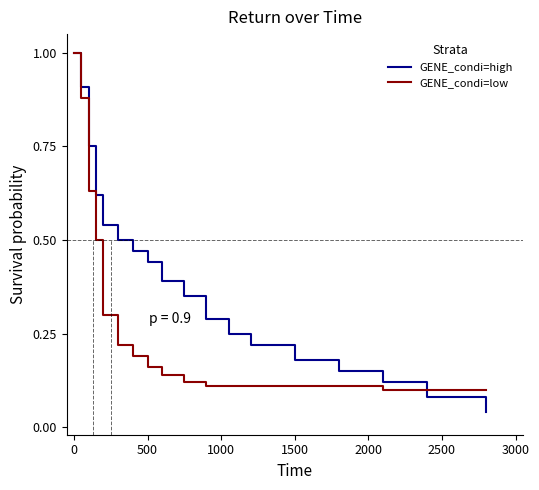

Which series has the largest total across all categories?

GENE_condi=high